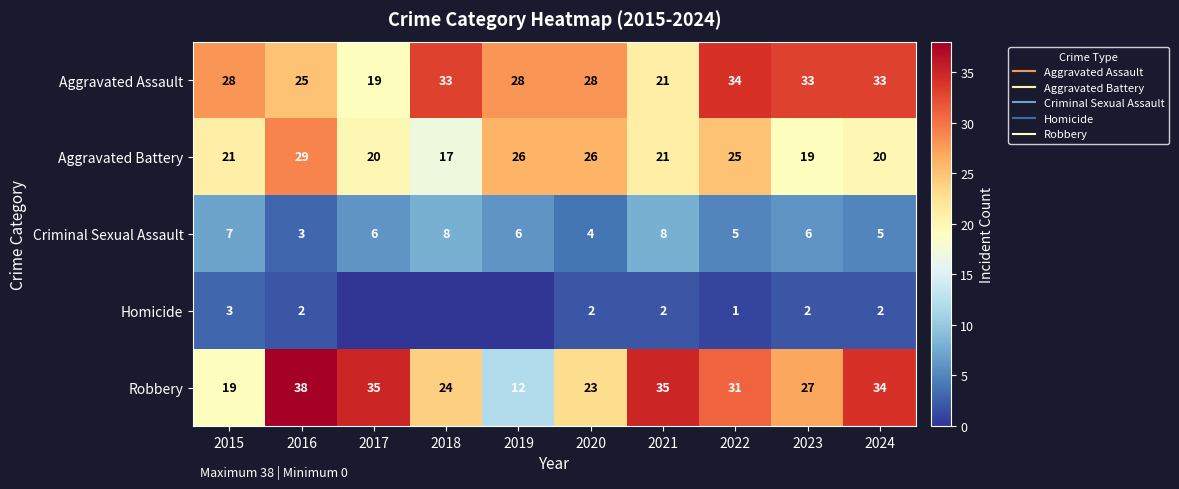

Read the Aggravated Battery value at 2016, to the nearest 10.

30